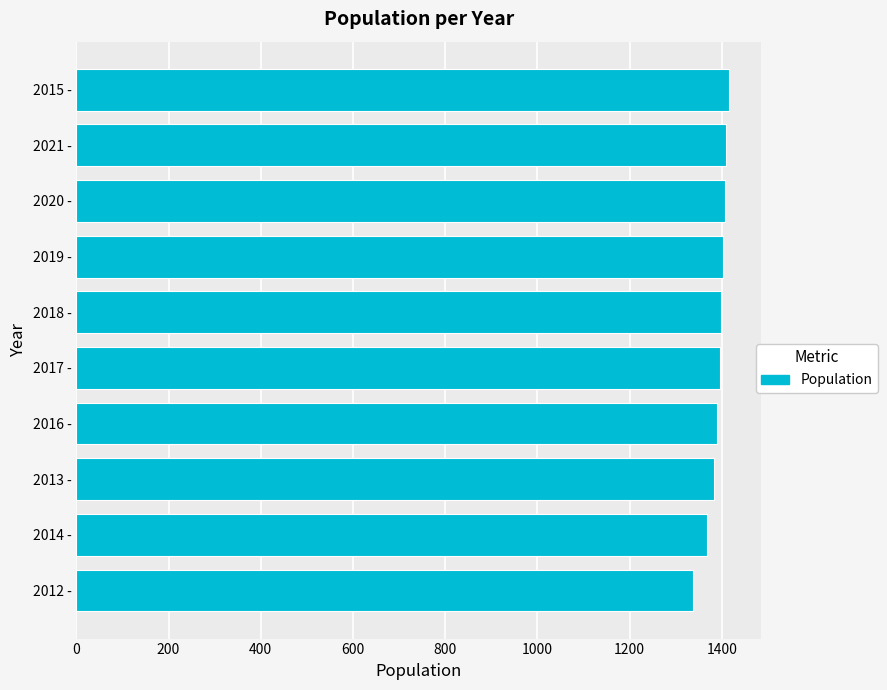

True or false: the data shows 1395 at 2017 -.

True